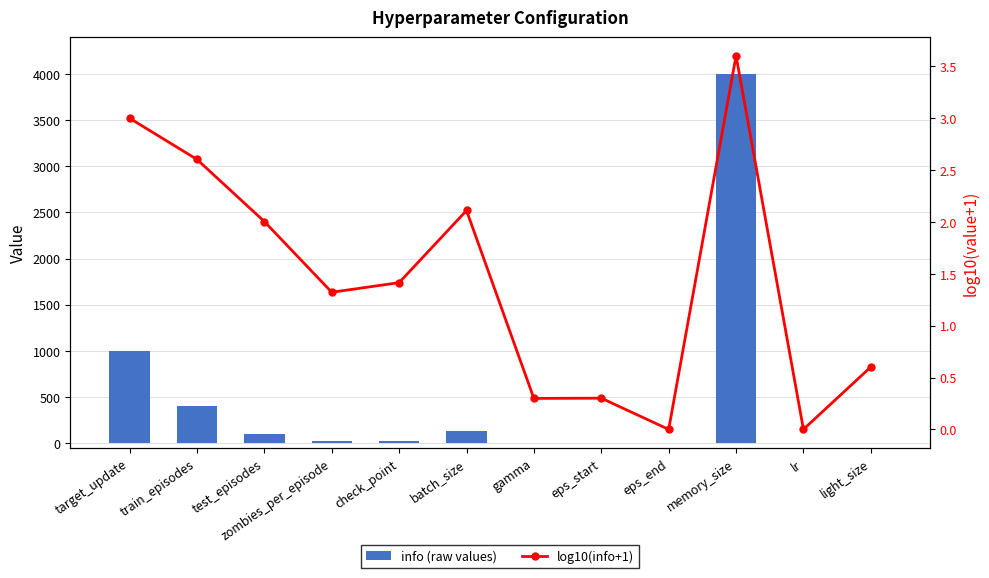

Is it true that log10(info+1) equals 0.0 at lr?

True